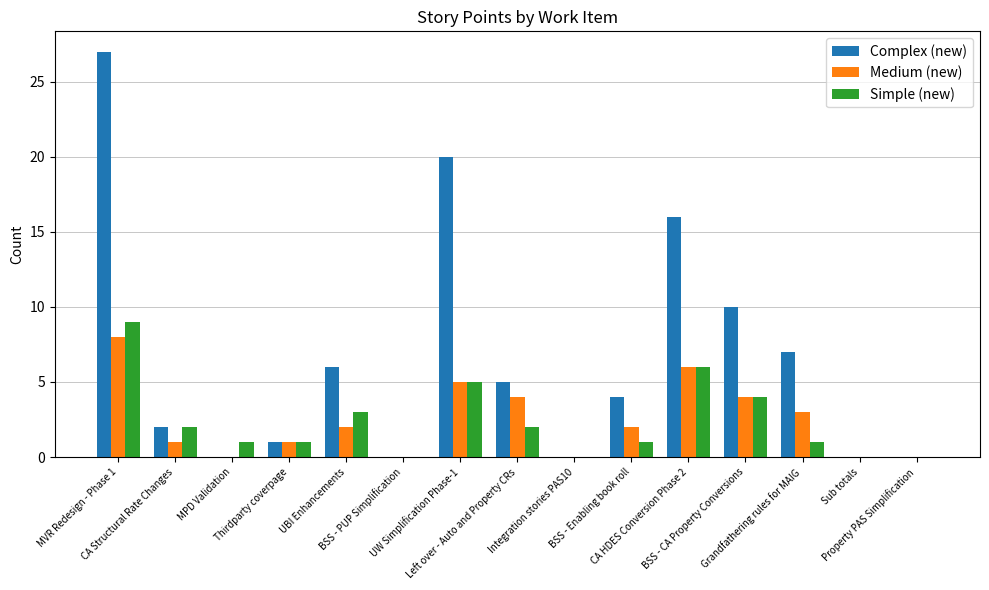

What is the sum of all Medium (new) values?

36